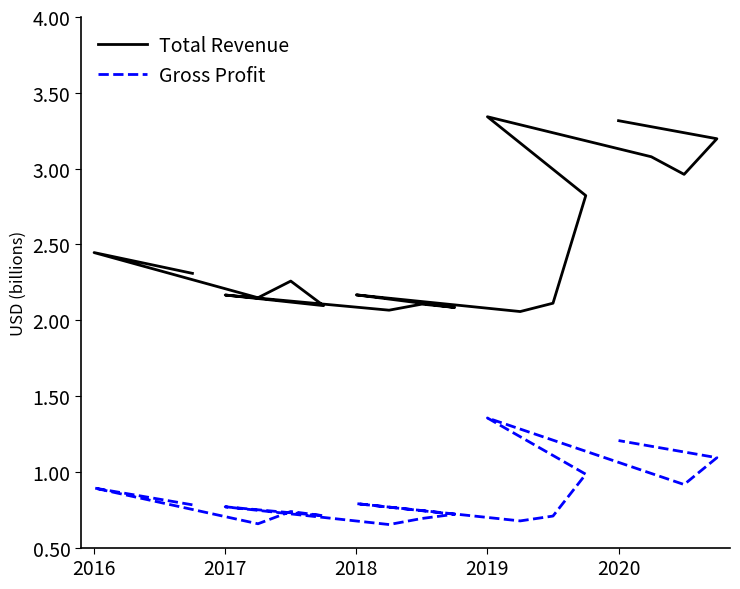

Is the value of Total Revenue at 2018 greater than the value of Gross Profit at 2017?

Yes